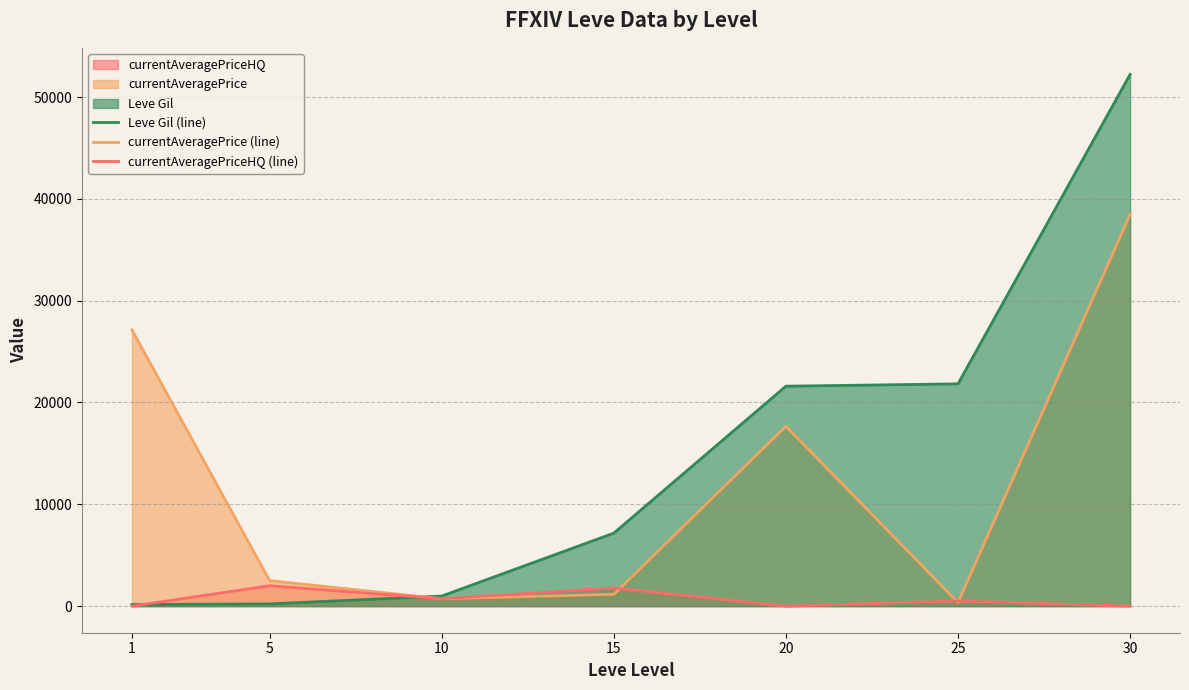

How many lines are shown in the chart?

3